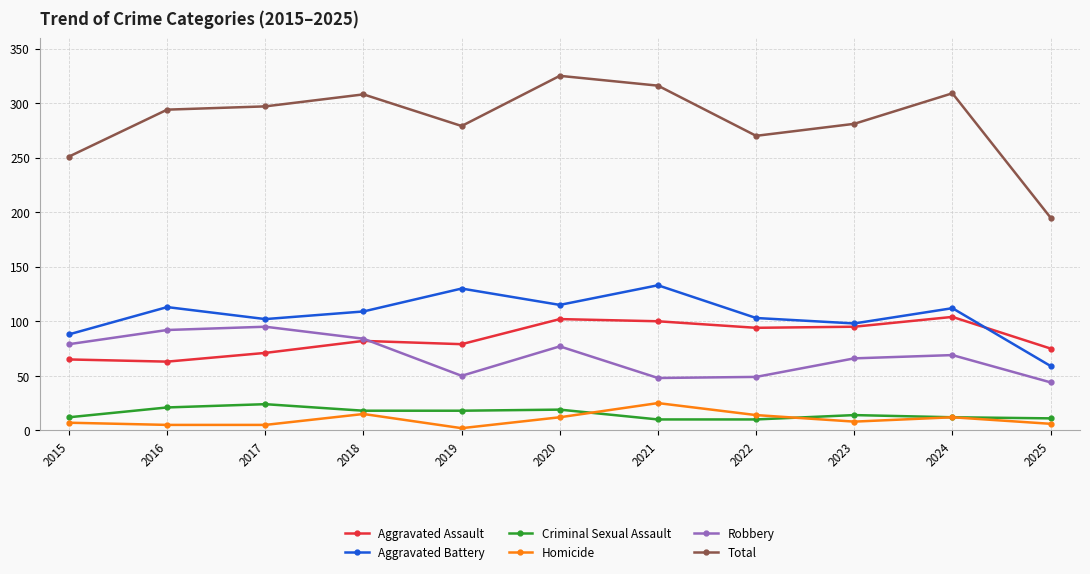

Is the value of Homicide at 2023 greater than the value of Aggravated Battery at 2023?

No